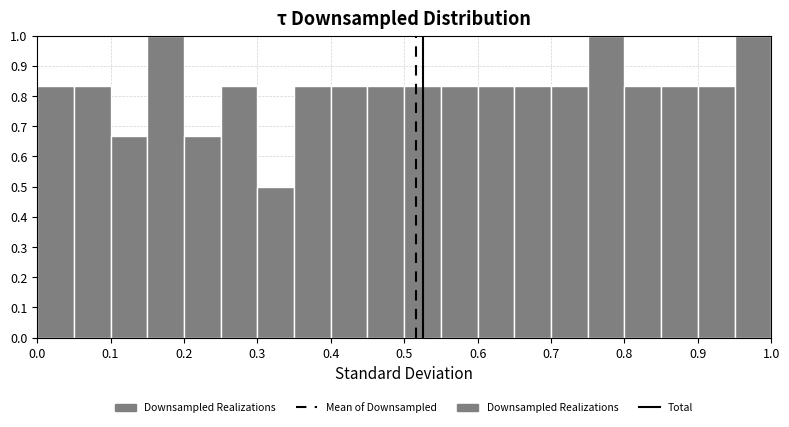

Reading left to right, transcribe this chart: for each bar, give the range it covers on the x-axis and its height. The values are not printed on the chart, so give them approximately, as read against the axis.

0.00 to 0.05: 0.83
0.05 to 0.10: 0.83
0.10 to 0.15: 0.67
0.15 to 0.20: 1.00
0.20 to 0.25: 0.67
0.25 to 0.30: 0.83
0.30 to 0.35: 0.50
0.35 to 0.40: 0.83
0.40 to 0.45: 0.83
0.45 to 0.50: 0.83
0.50 to 0.55: 0.83
0.55 to 0.60: 0.83
0.60 to 0.65: 0.83
0.65 to 0.70: 0.83
0.70 to 0.75: 0.83
0.75 to 0.80: 1.00
0.80 to 0.85: 0.83
0.85 to 0.90: 0.83
0.90 to 0.95: 0.83
0.95 to 1.00: 1.00